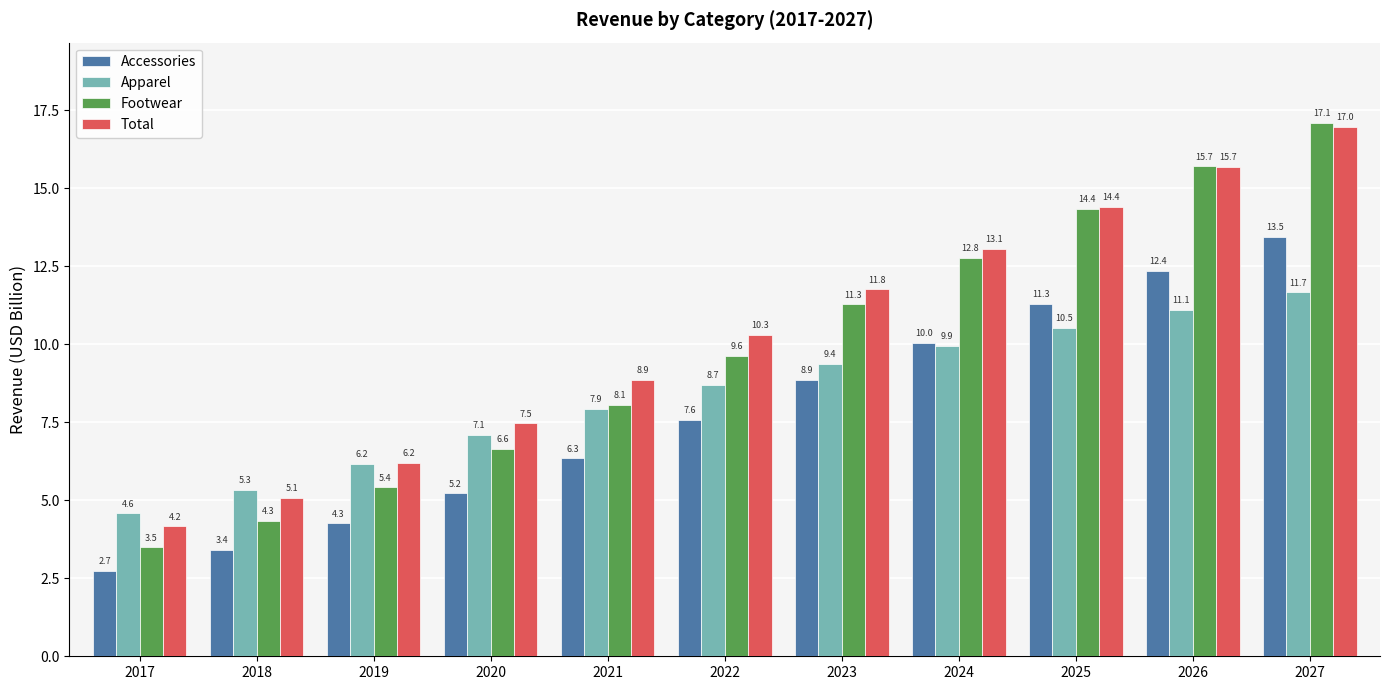

The Apparel series shows 11.7 at 2027. True or false?

True